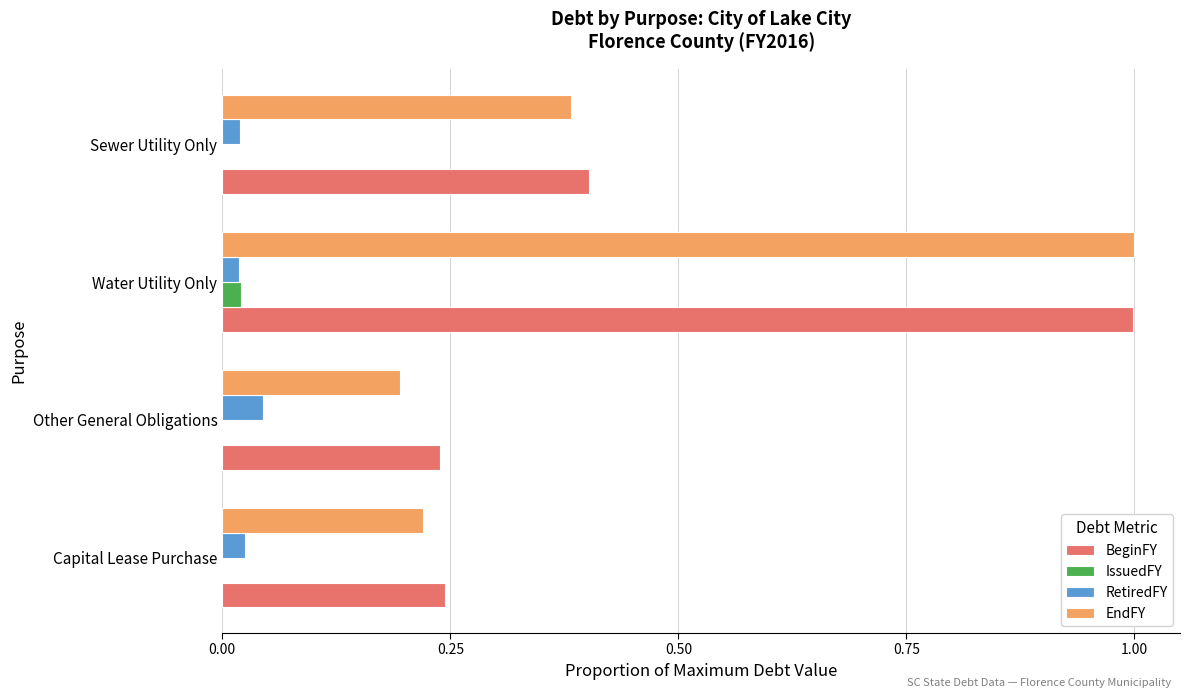

True or false: EndFY has a value of 0.0 at Capital Lease Purchase.

False